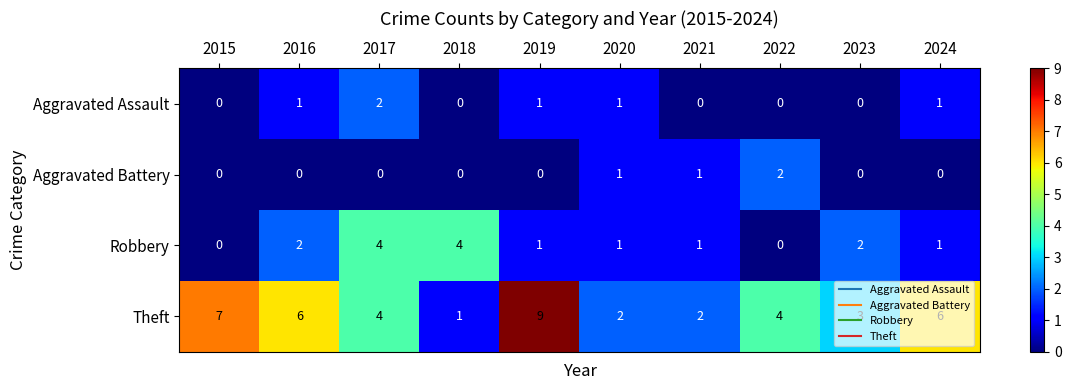

How many distinct data groups are displayed?

4